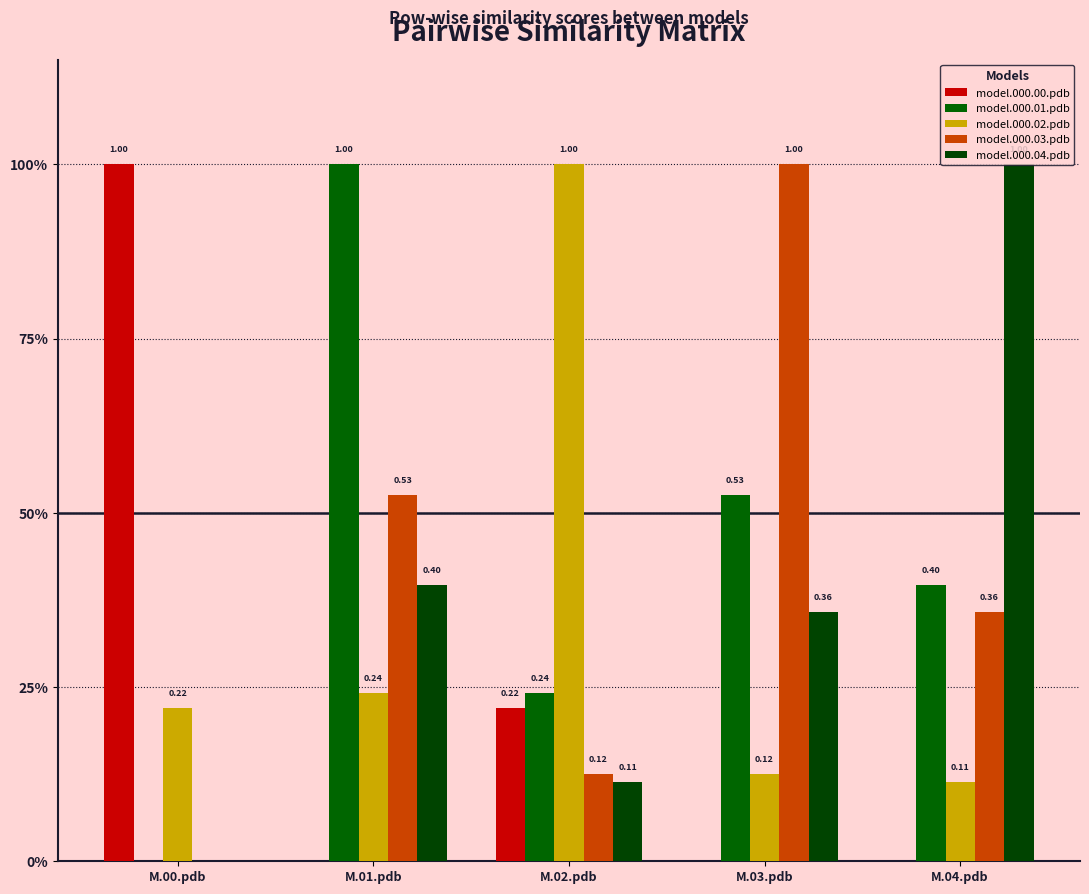

Count the model.000.03.pdb values in the range 0 to 1.

5